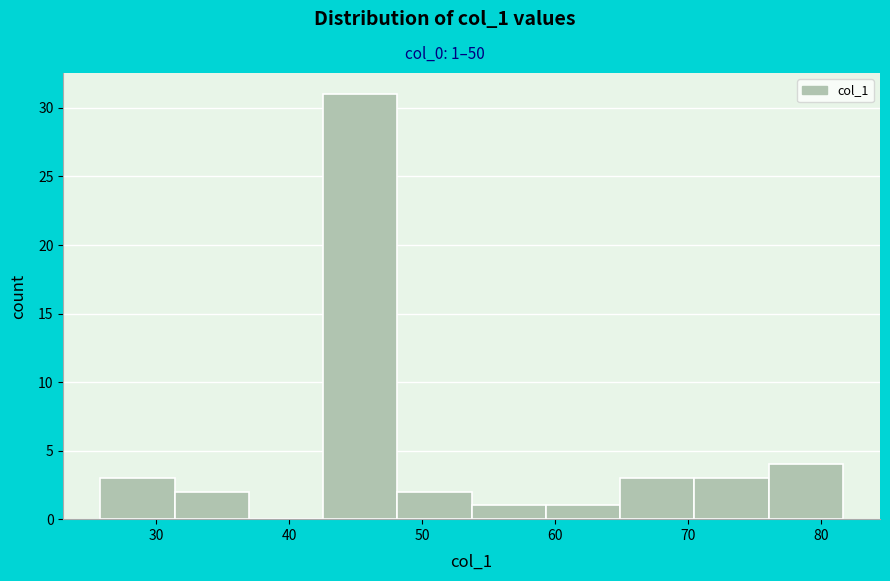

Over which range of the x-axis is the bar tallest?

43 to 48